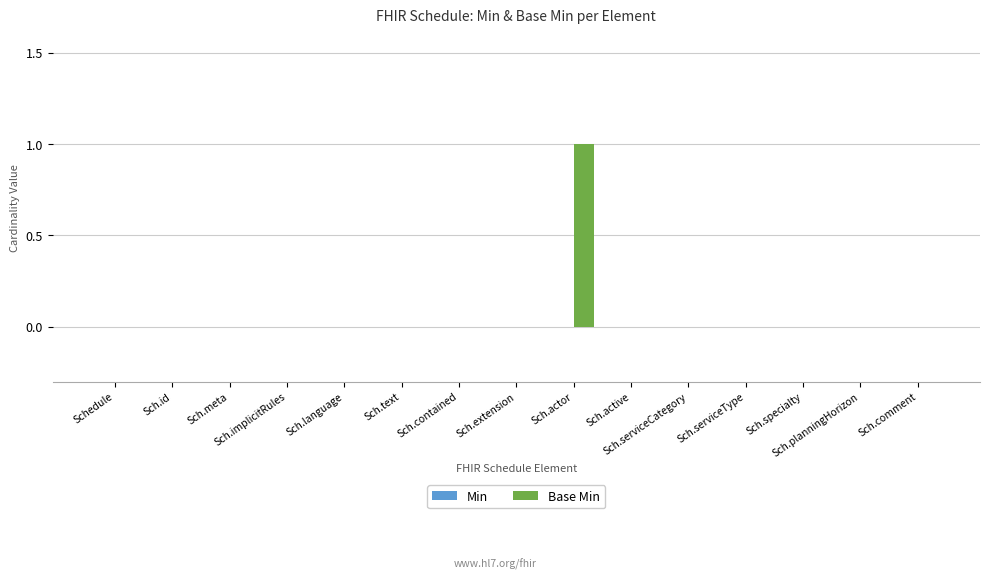

How many distinct data groups are displayed?

1